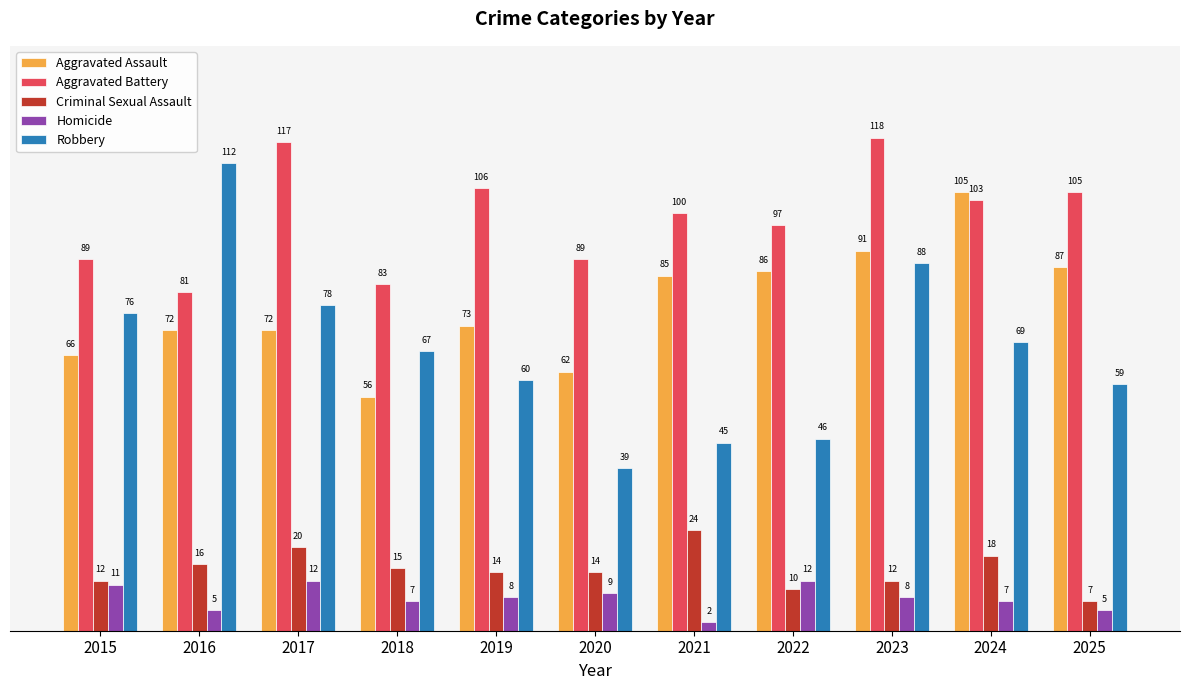

At 2025, list the series in order from largest to smallest.

Aggravated Battery, Aggravated Assault, Robbery, Criminal Sexual Assault, Homicide